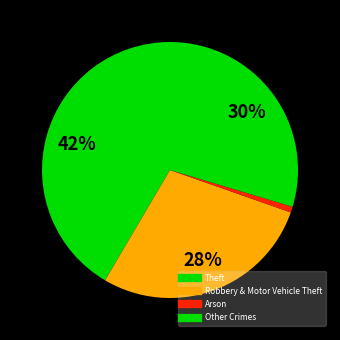

Does any single category account for the majority?

No